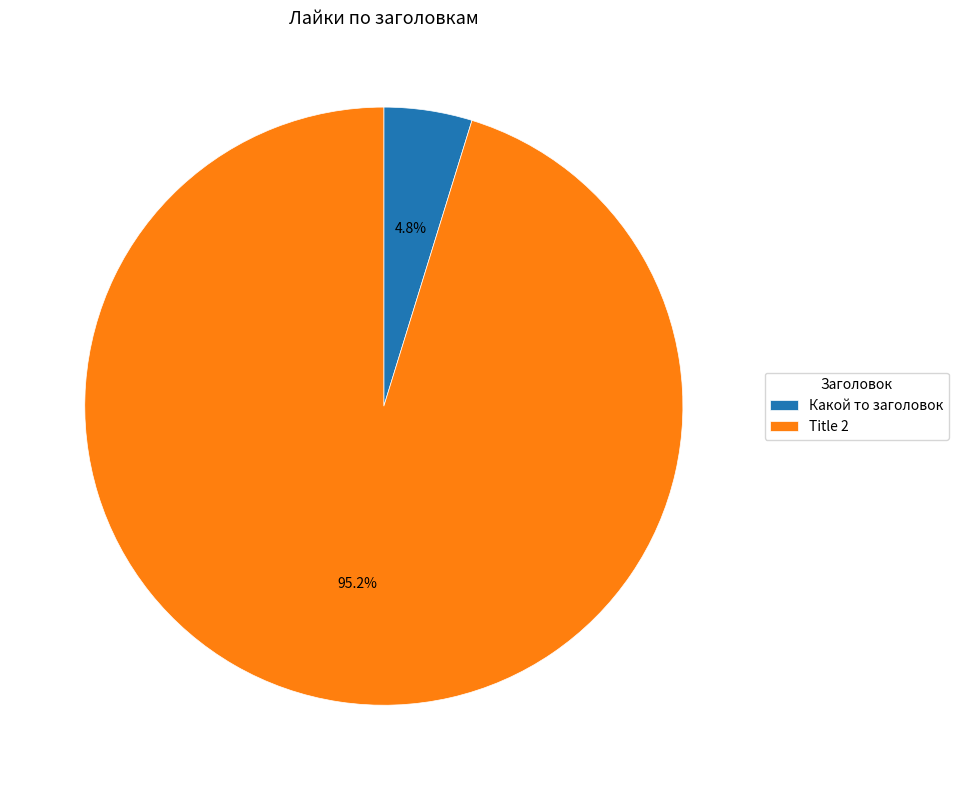

Count the number of slices in the pie.

2